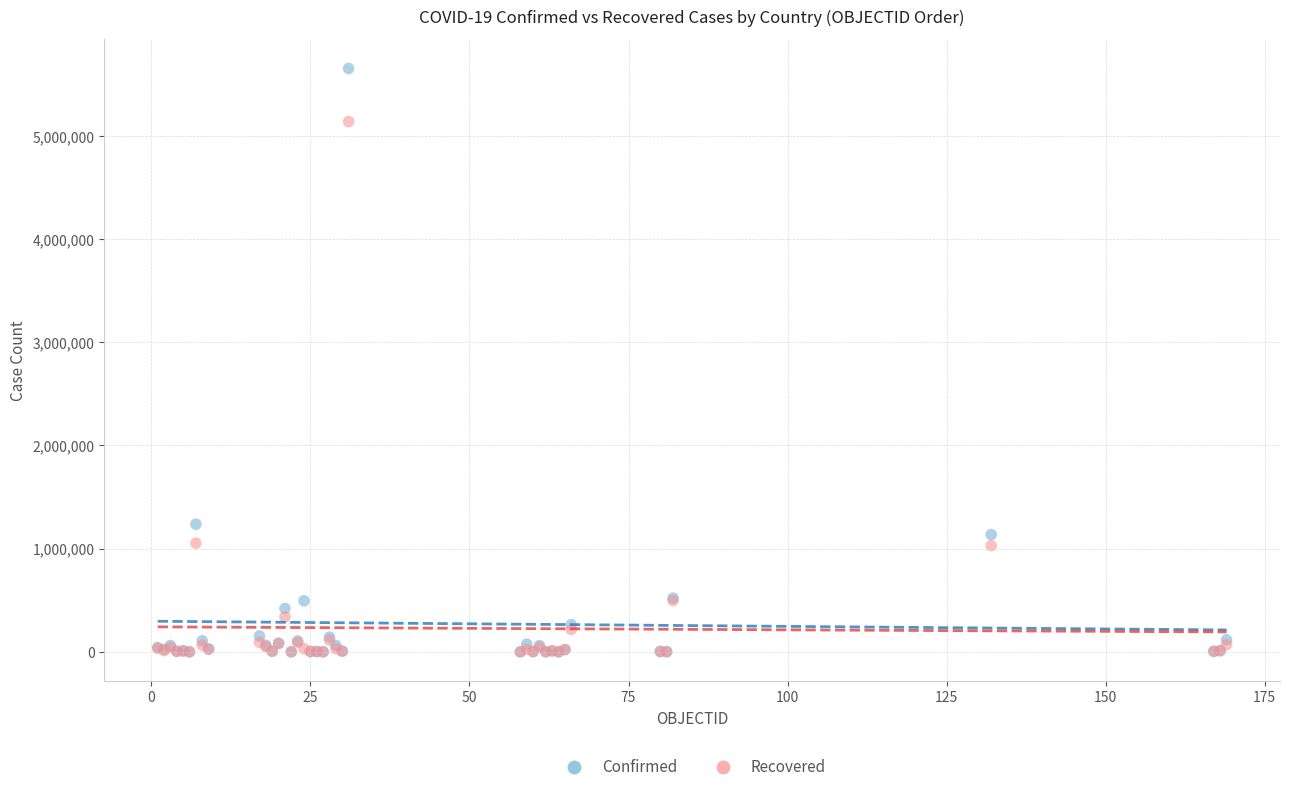

In the Confirmed series, what Y value is closest to 2826846?

1236851